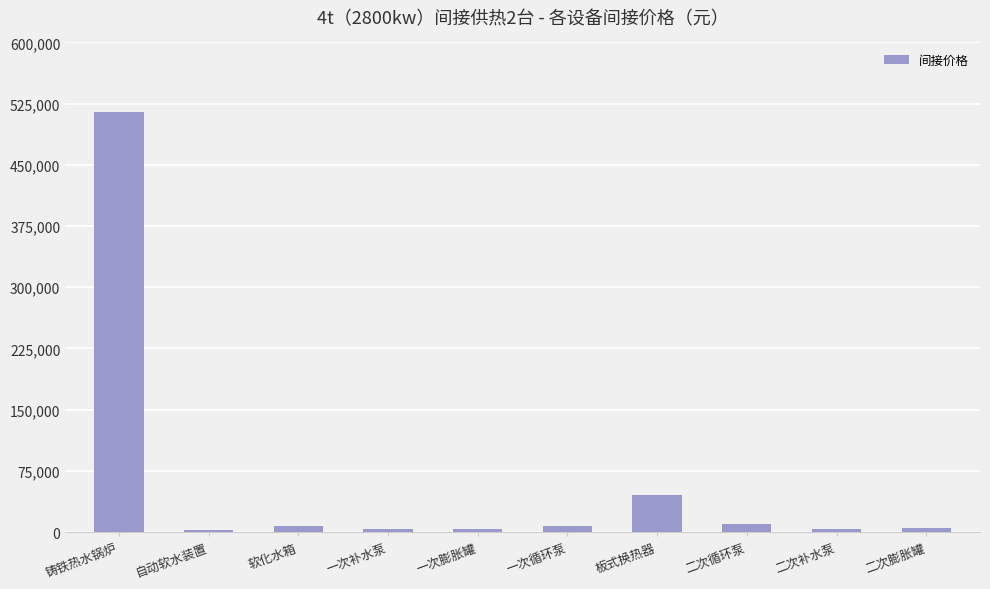

What is the maximum value shown in the chart?

515000